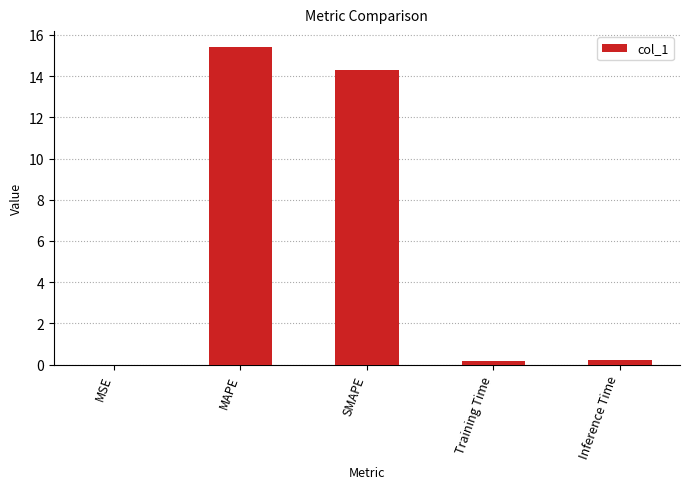

Which has a higher value, Inference Time or MAPE?

MAPE